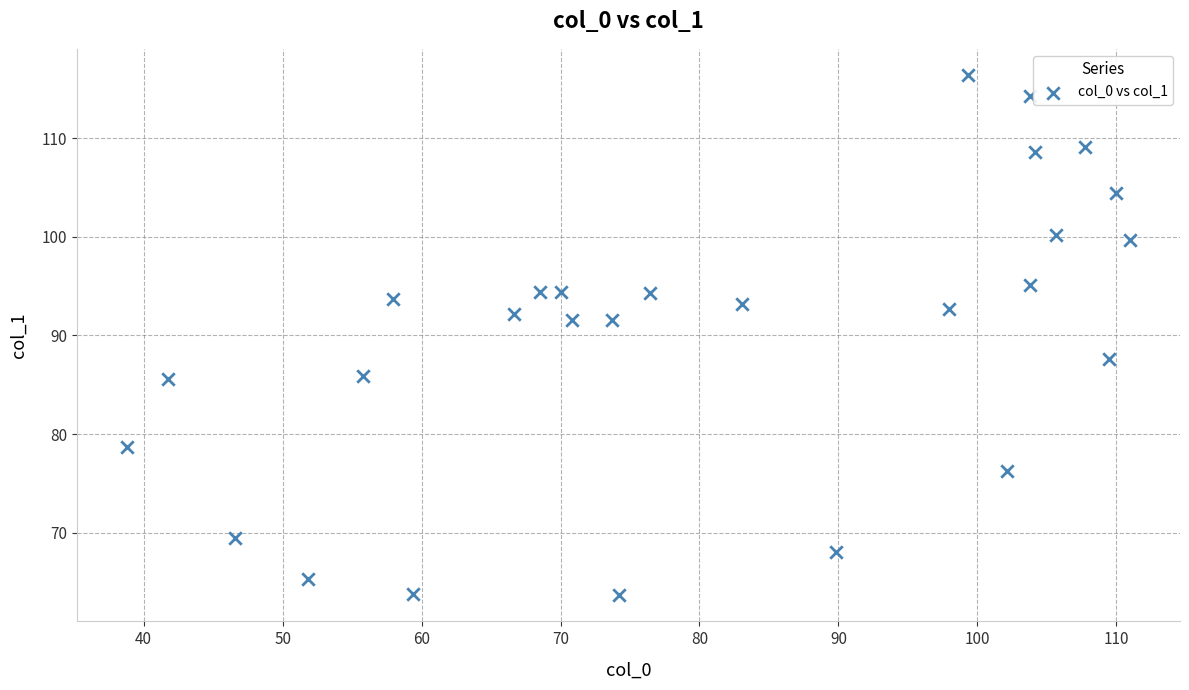

What is the range of Y values (max minus min)?

52.7